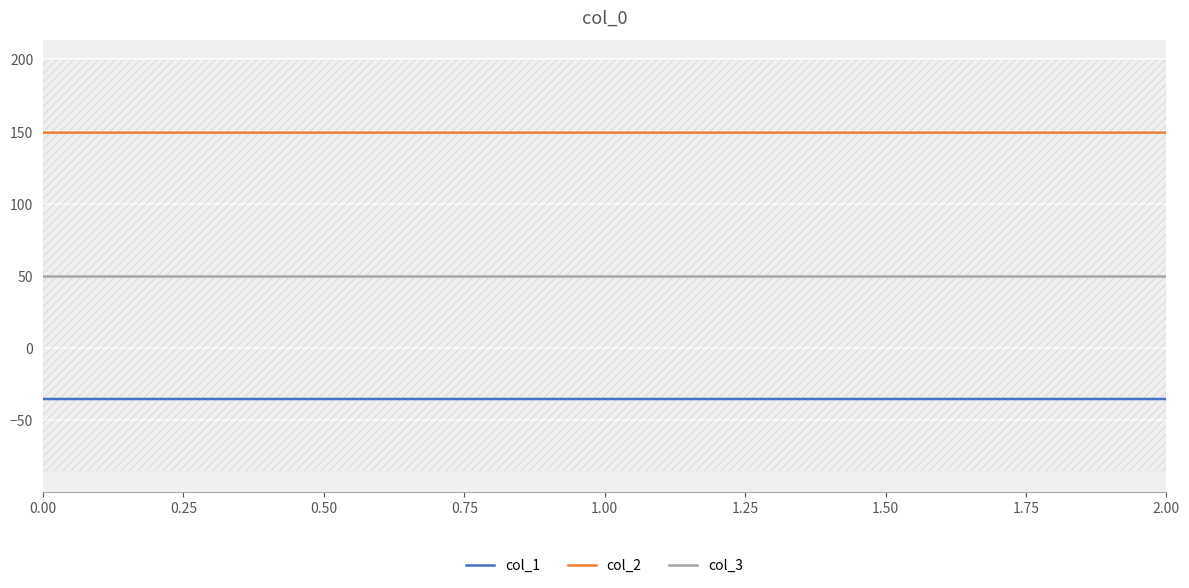

Reading left to right, what are all the values shown in this chart?

col_1: -35.4	-35.4	-35.4
col_2: 149.2	149.2	149.2
col_3: 50.0	50.0	50.0